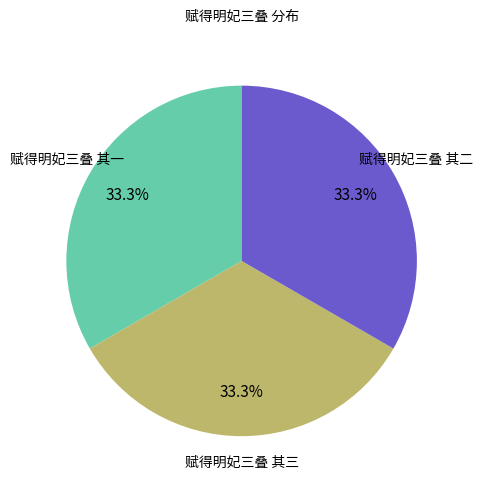

Does 赋得明妃三叠 其一 account for over 50% of the chart?

No